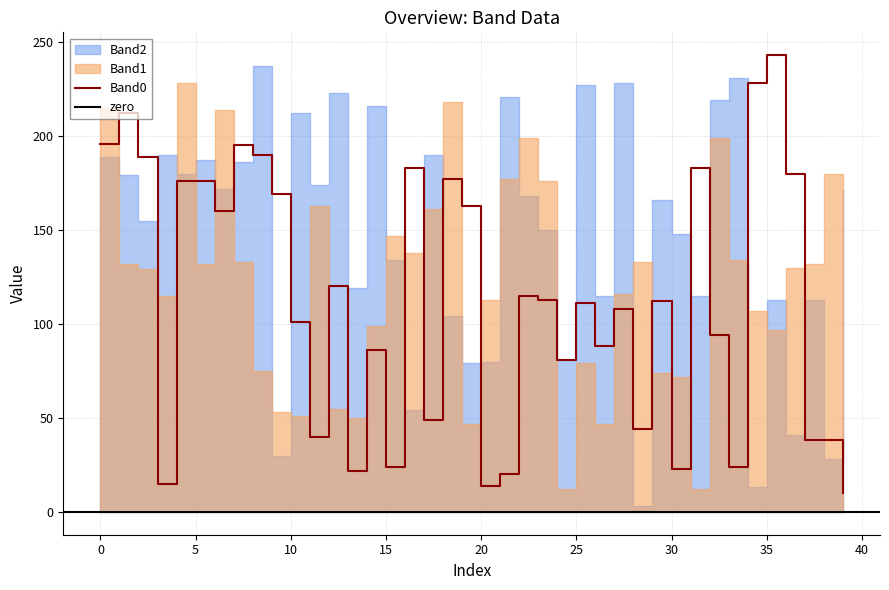

What is the maximum value for Band0?

243